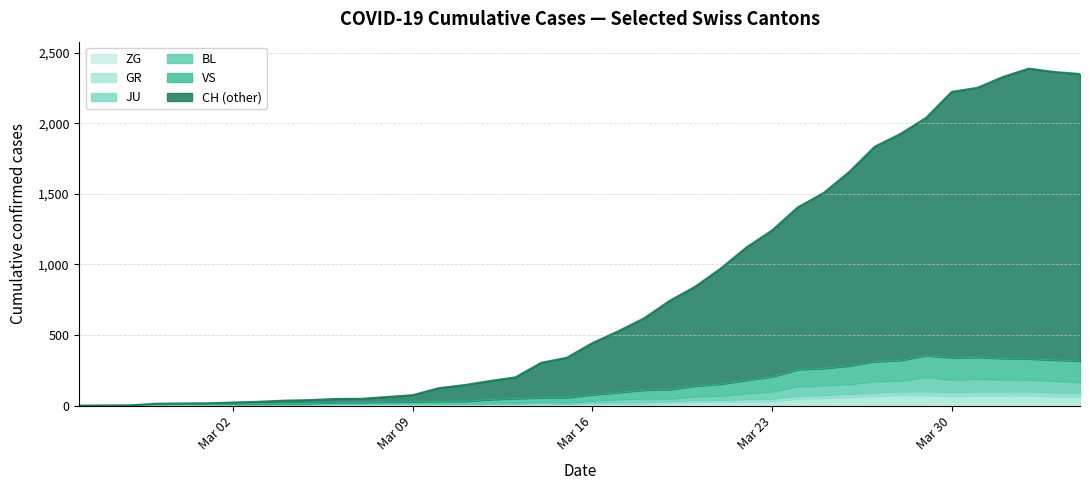

Read the value at Mar 23, to the nearest 50.

1250